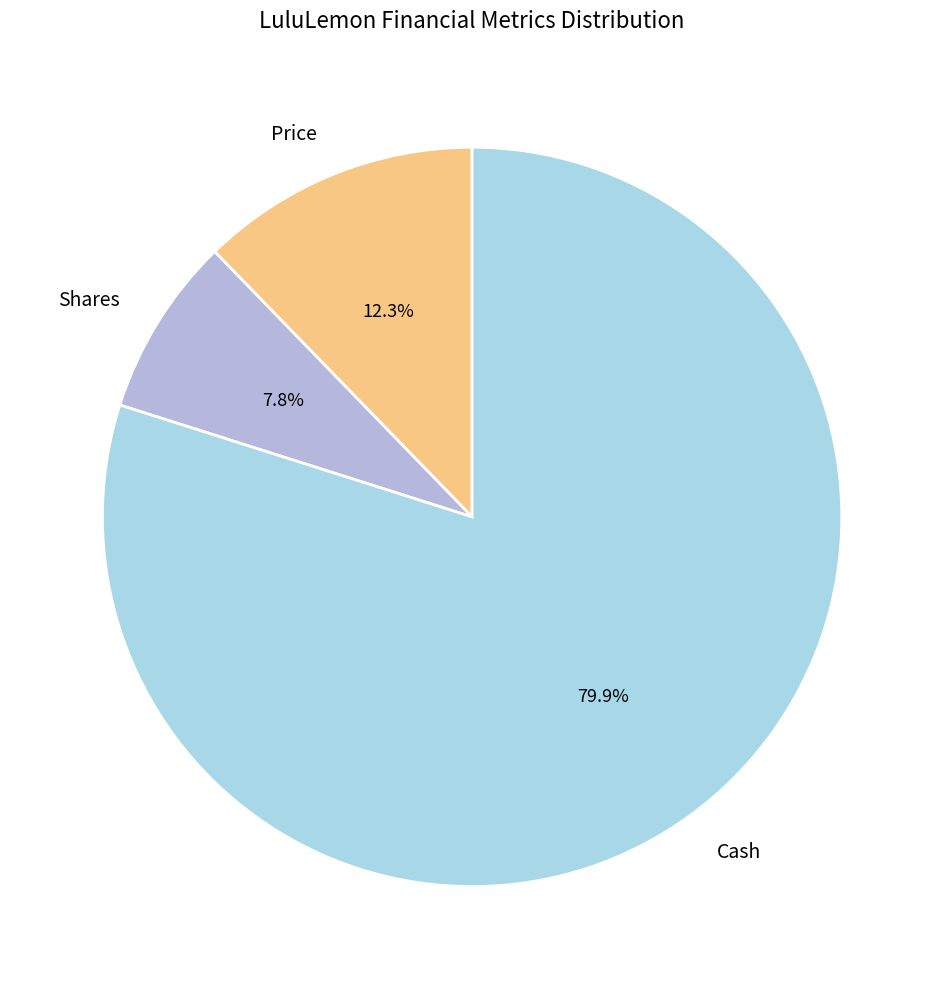

Approximately how many times larger is the value at Price compared to Cash?

0.2